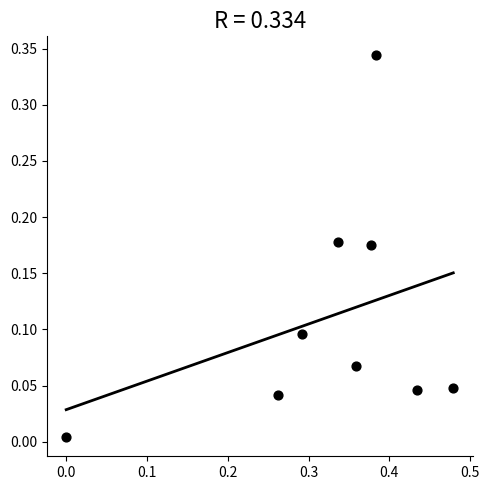

What is the range of X values (max minus min)?

0.5